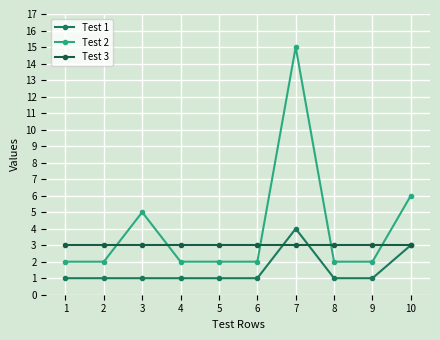

How many interior local peaks does the Test 1 series have?

1